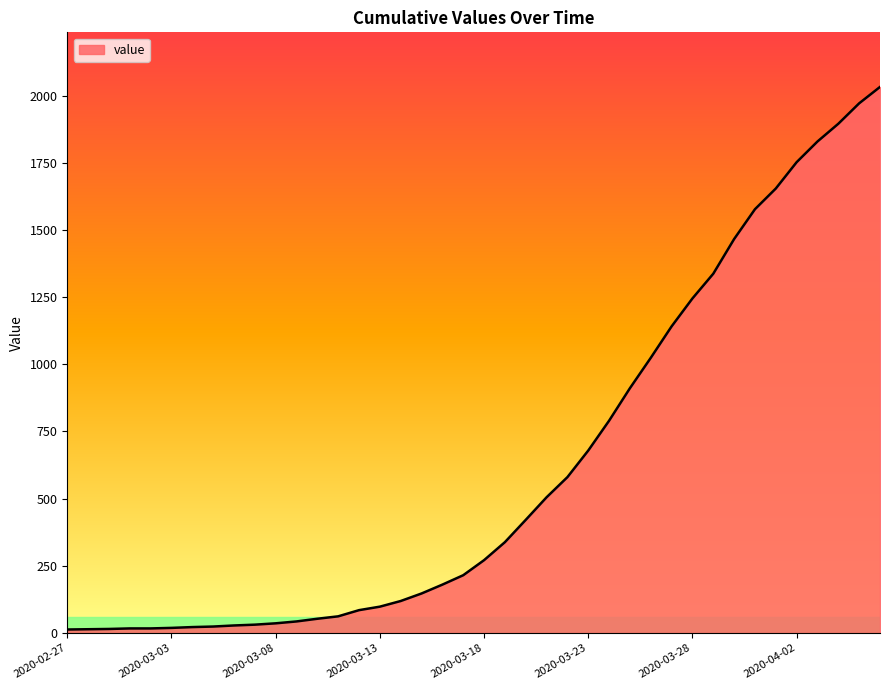

What is the greatest value displayed?

2032